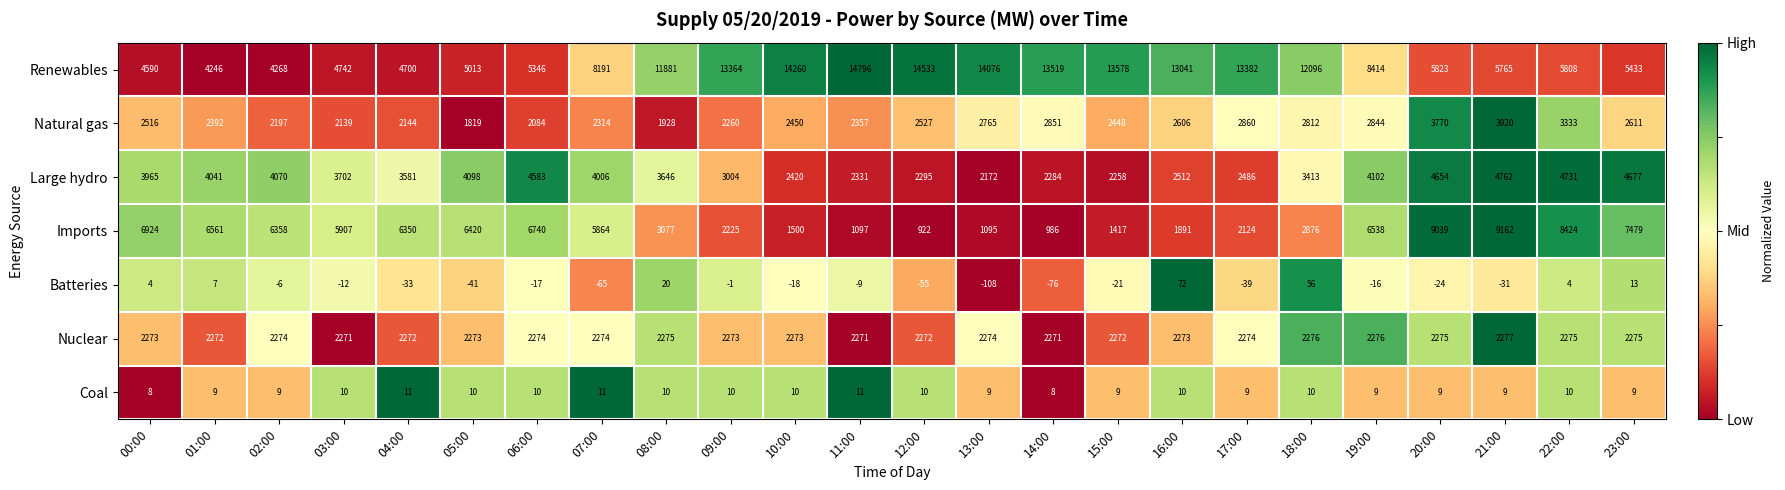

What is the spread (max minus min) of values at 03:00?

5919